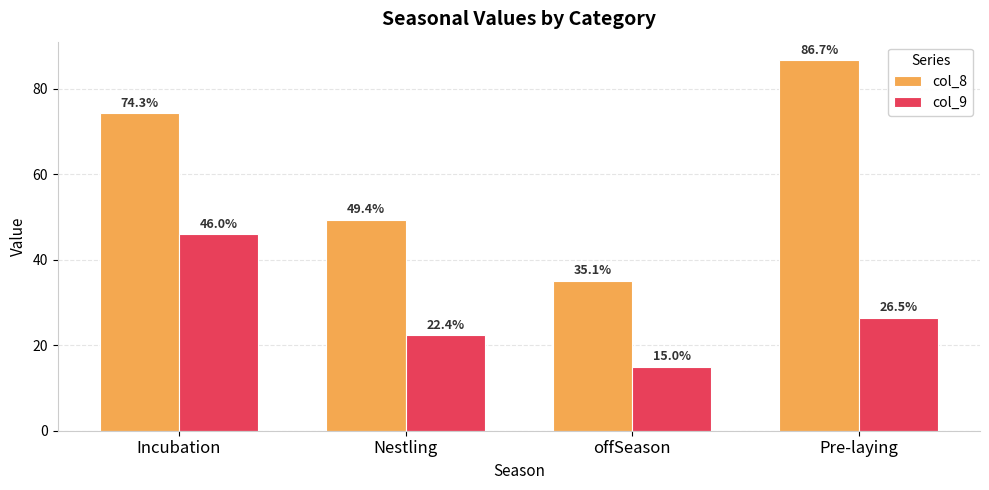

Reading left to right, extract all data points from this chart.

col_8: 74.3	49.4	35.1	86.7
col_9: 46.0	22.4	15.0	26.5